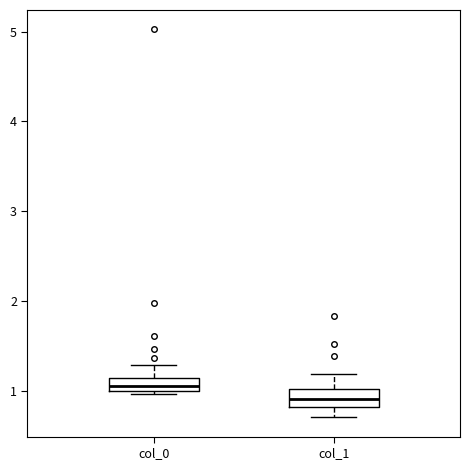

Where is the lower edge of the box for col_1 on the y-axis? The values are not printed on the chart, so give them approximately, as read against the axis.

0.8